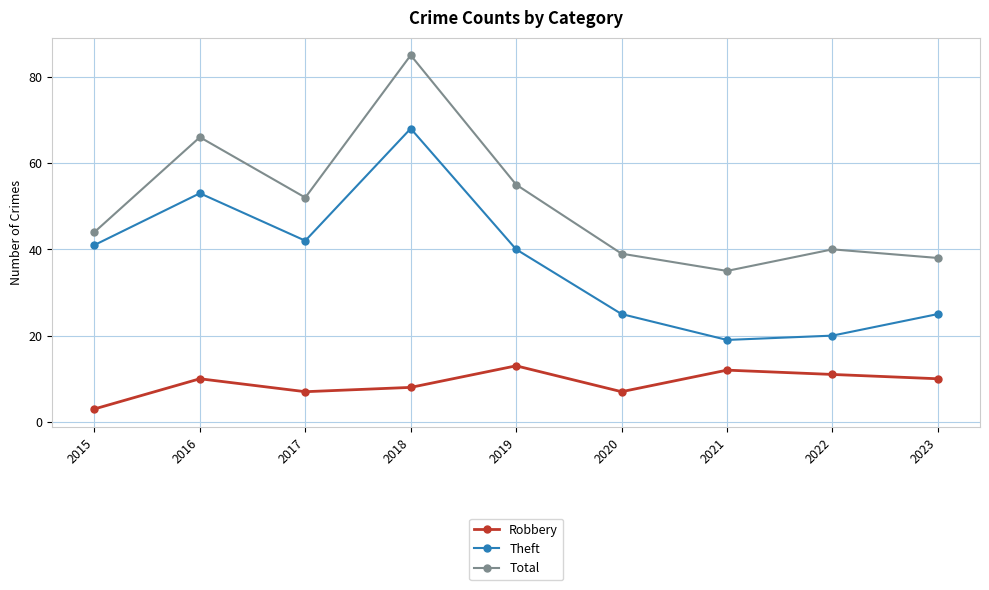

True or false: Theft has a value of 13 at 2022.

False